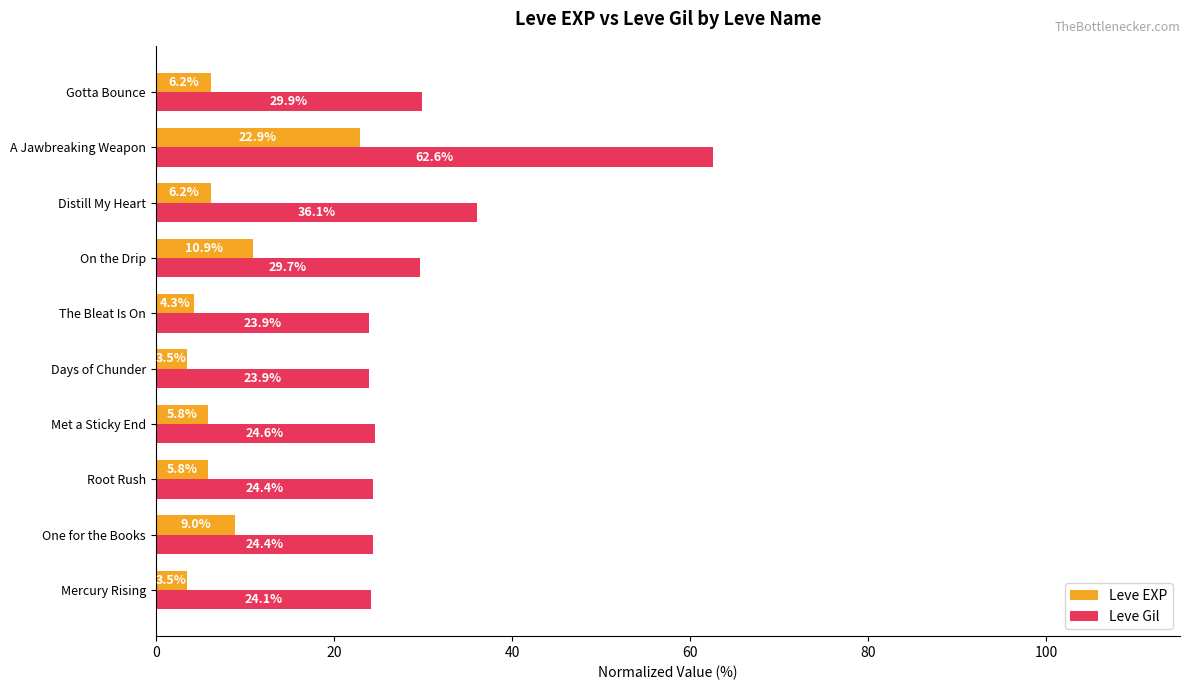

Rank the series at One for the Books from lowest to highest value.

Leve EXP, Leve Gil